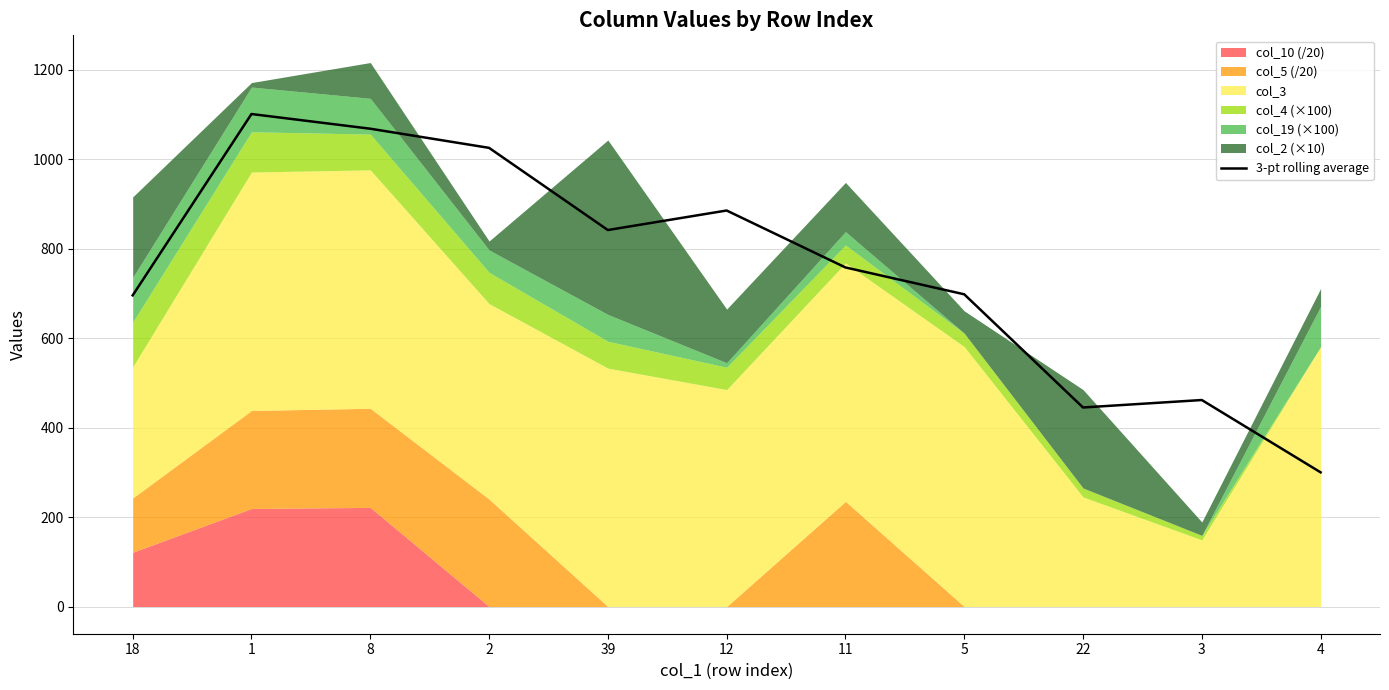

At which label does the data first exceed 758?

1